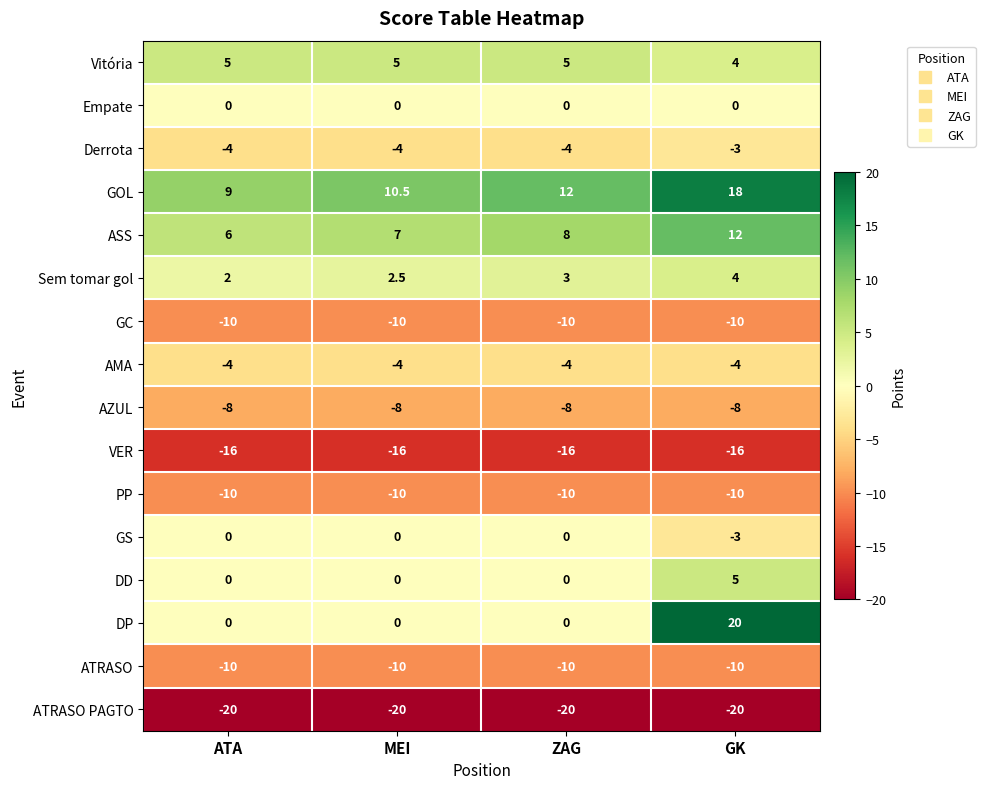

What is the total value across all series at GK?

-21.0